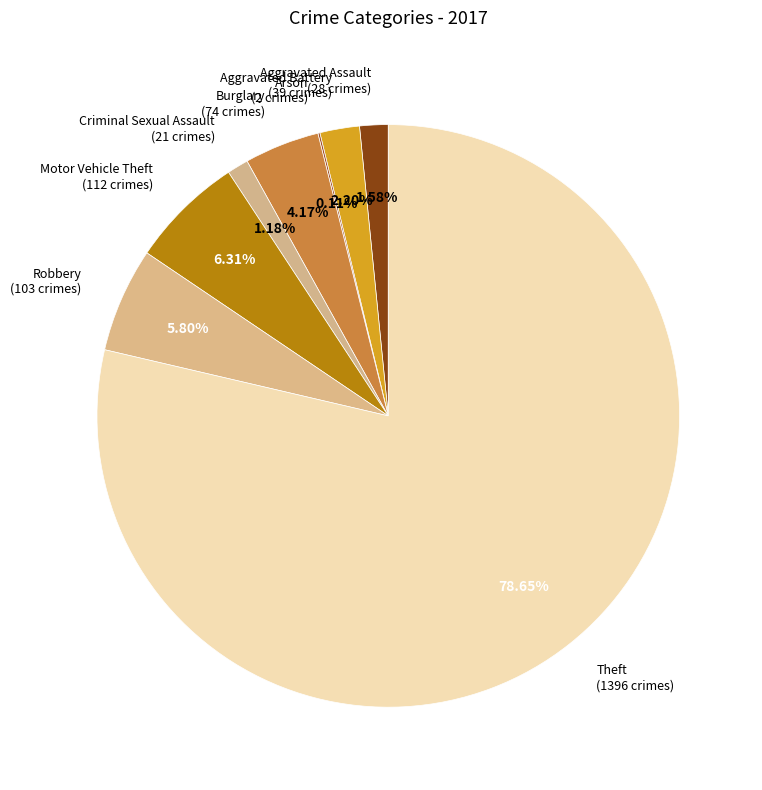

To the nearest percent, what is the average slice percentage?

12%